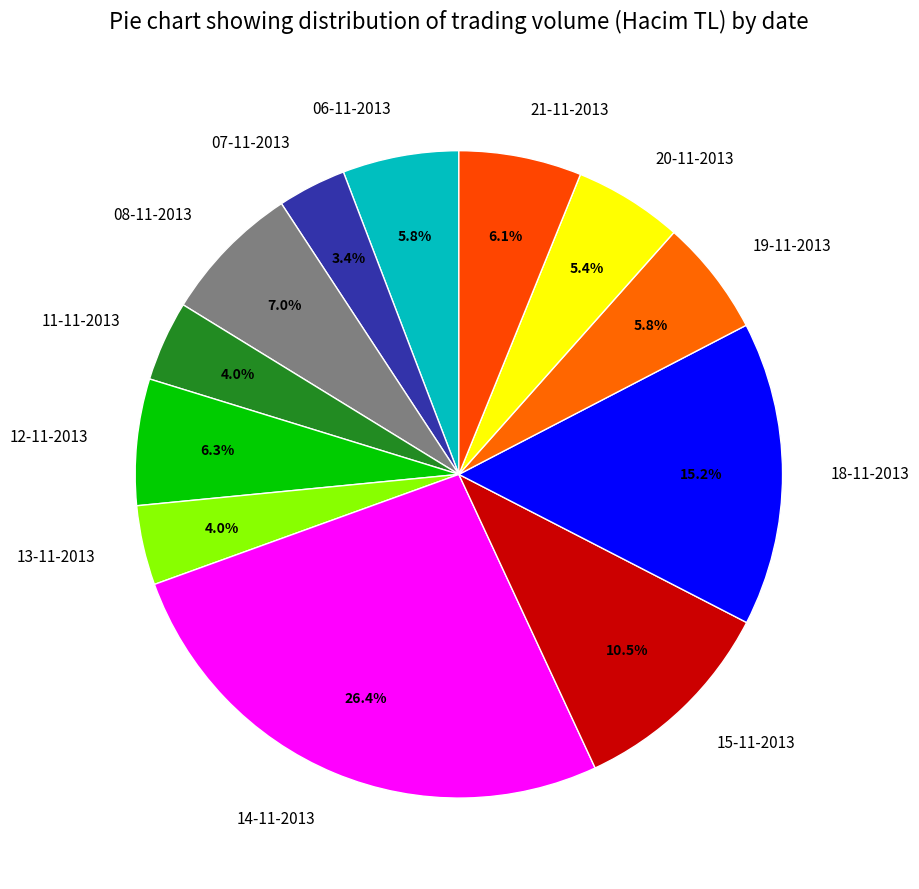

What percentage is the 19-11-2013 slice, to the nearest percent?

6%